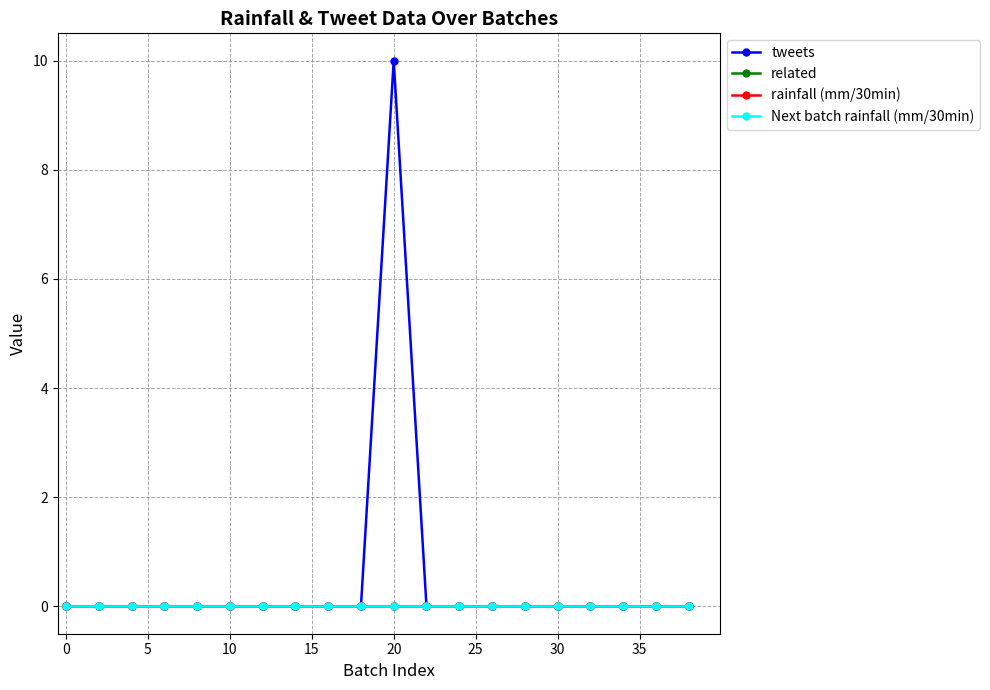

What is the sum of all tweets values?

10